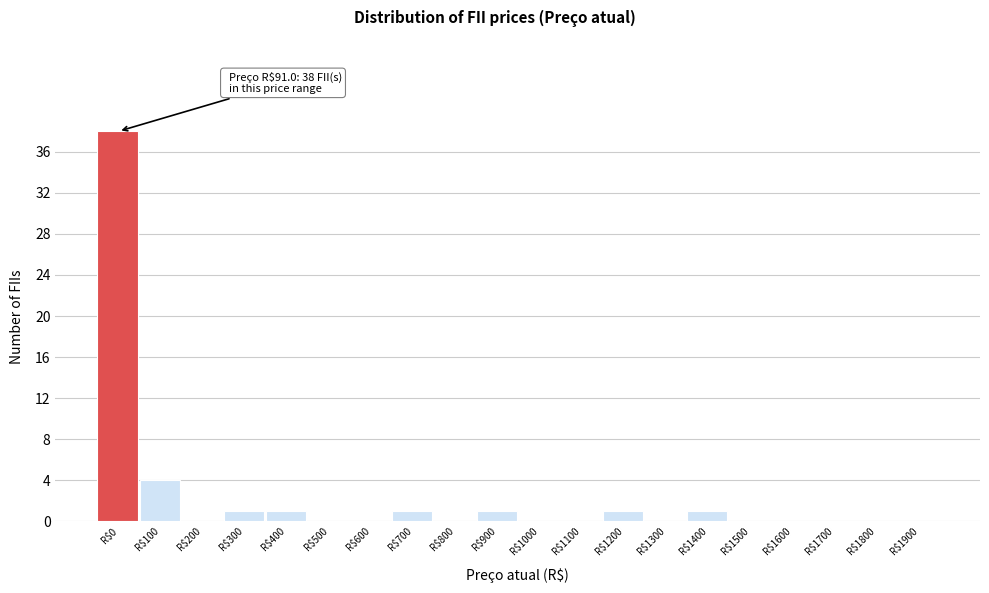

Where is the data nearest to the value 19?

R$100